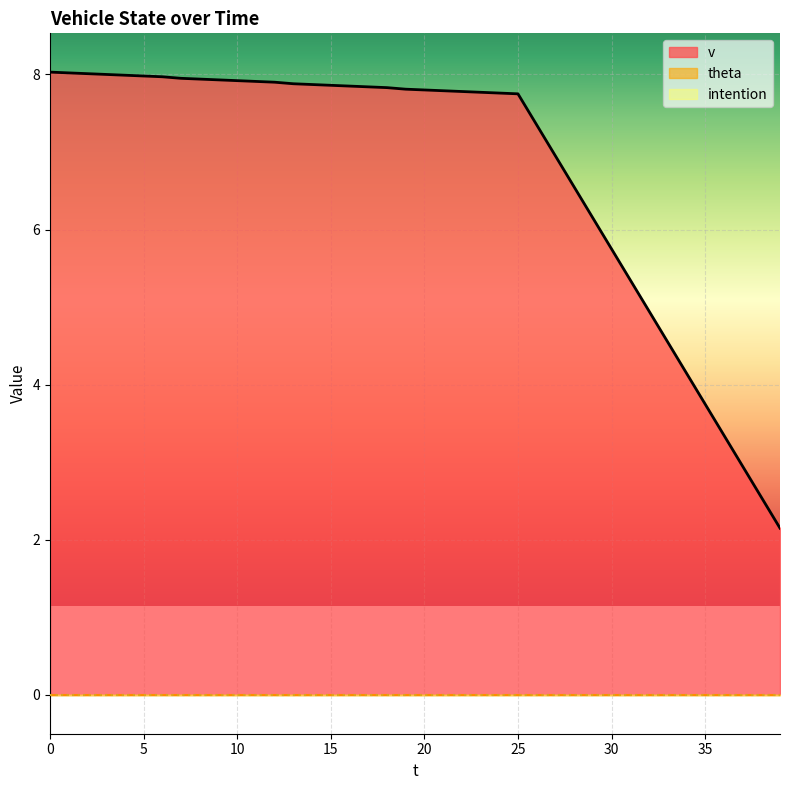

True or false: intention and v cross at least once.

False